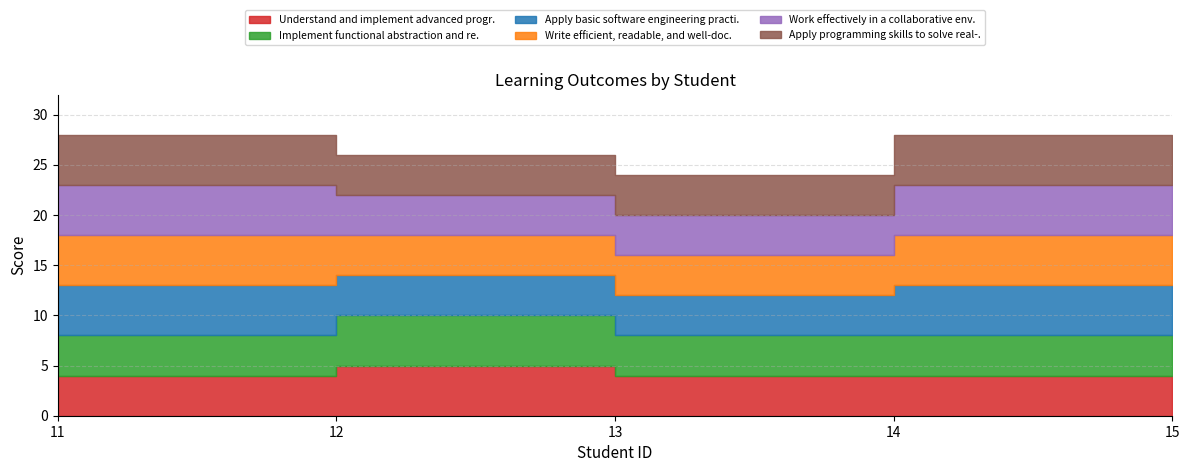

True or false: Apply basic software engineering practi. has more than 1 interior local peaks.

False